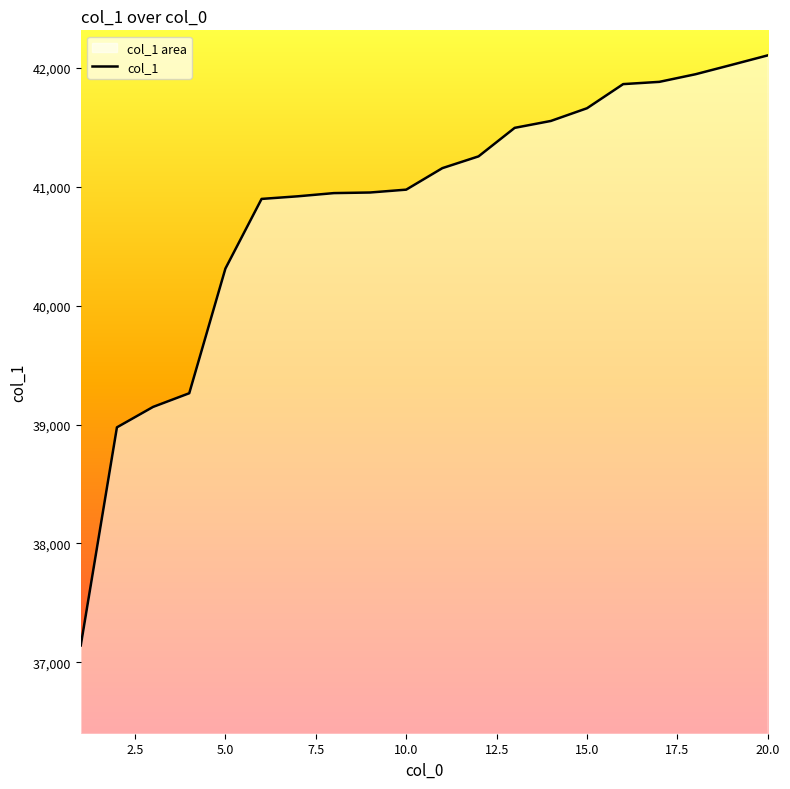

What is the difference between the maximum and minimum values?

4965